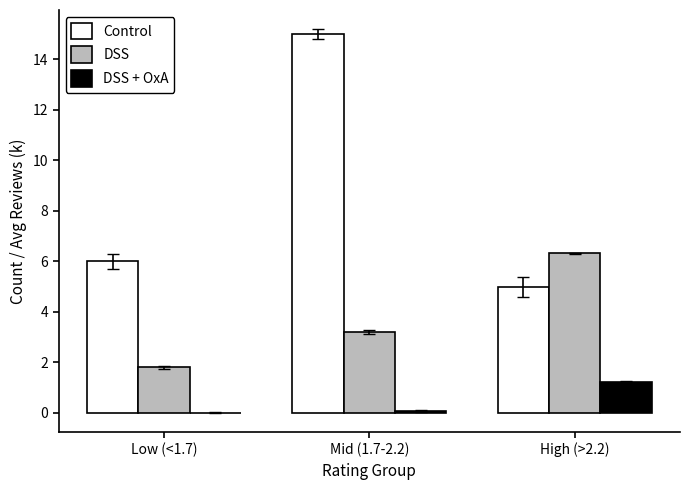

What is the highest value of the Control series?

15.0